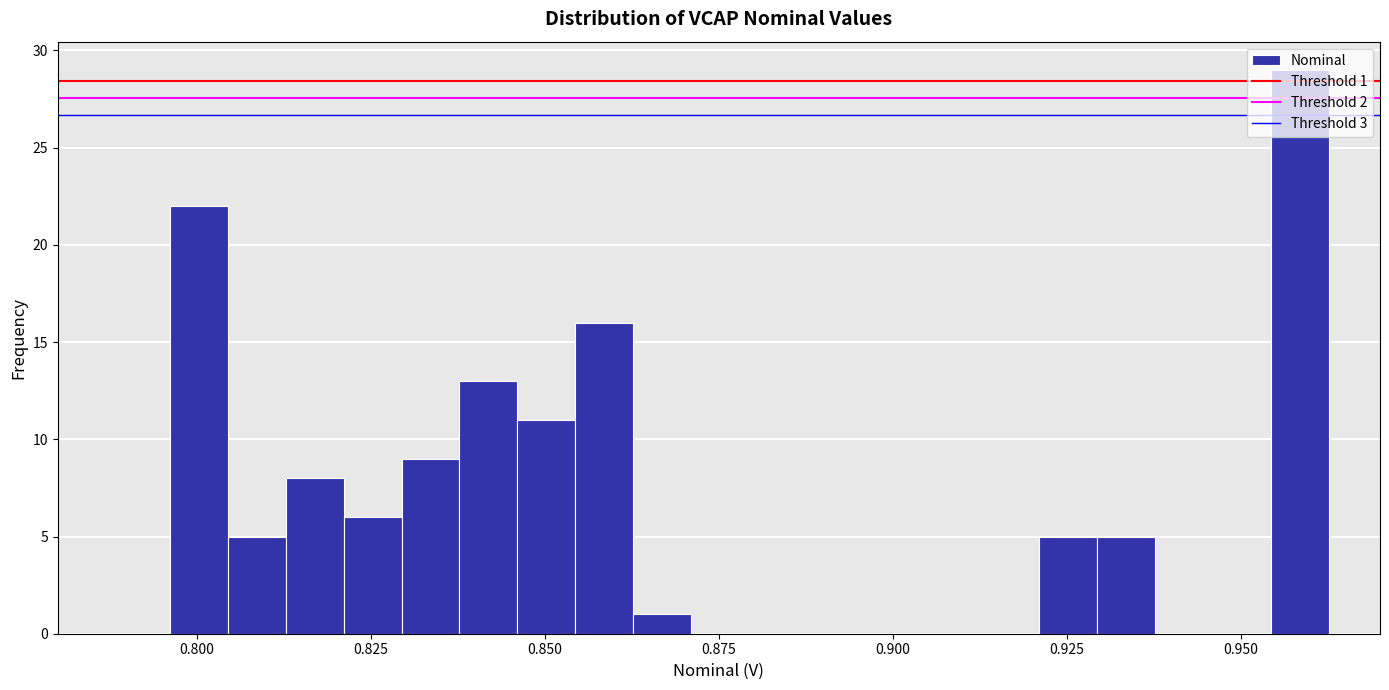

Read against the x-axis, roughly where is the centre of the tallest bar?

0.960